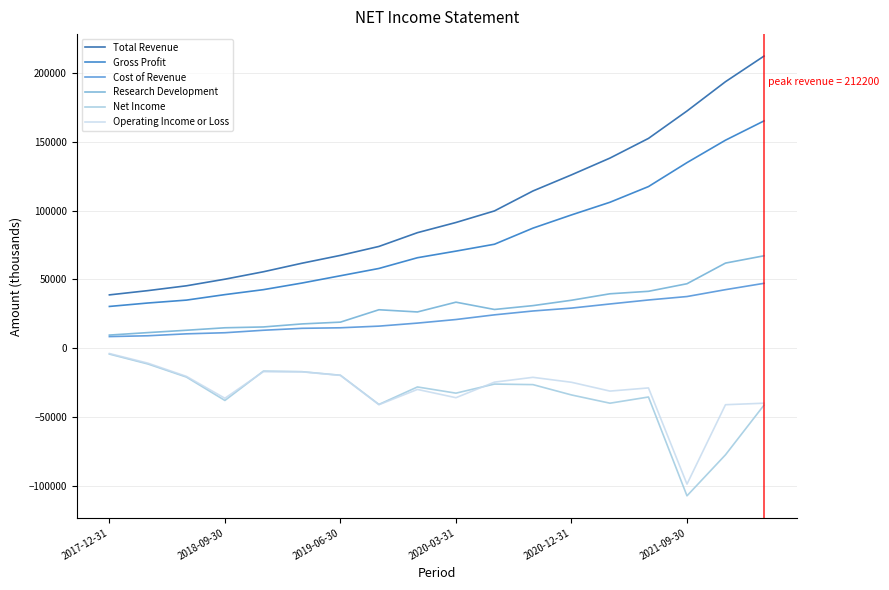

What is the average value of the Operating Income or Loss series?

-30200